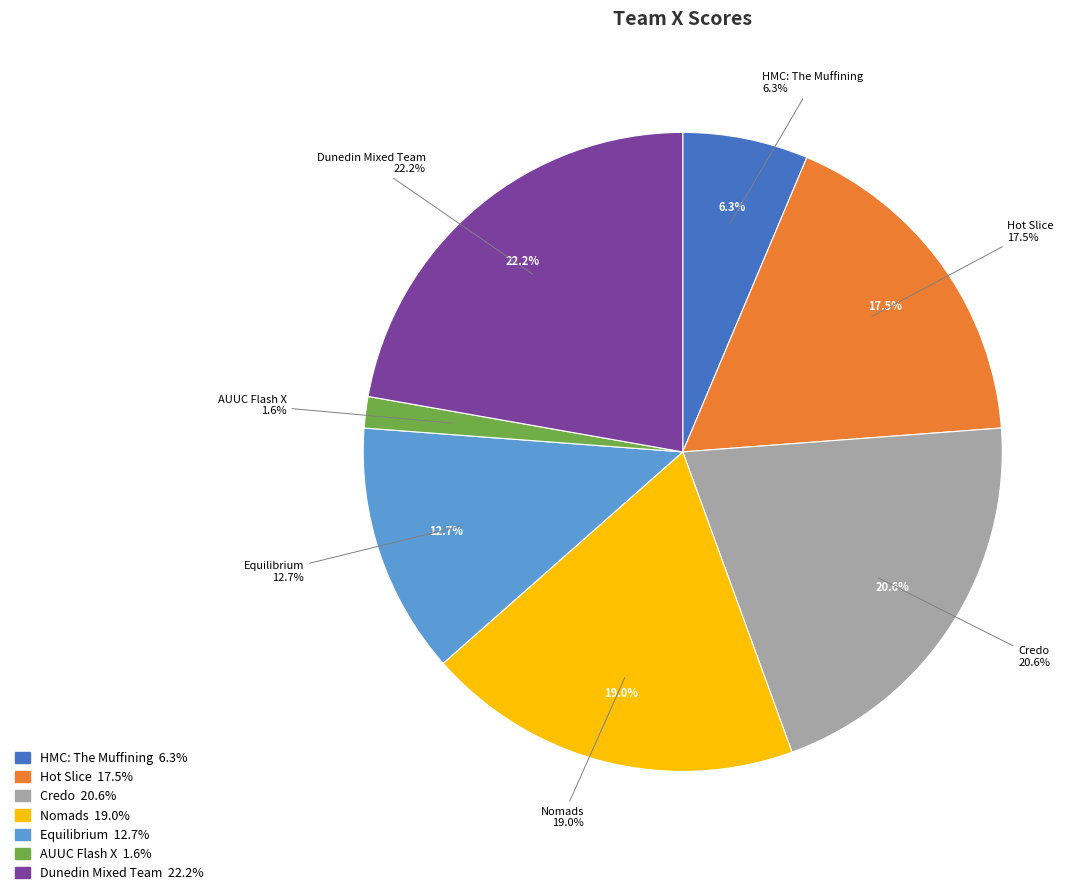

How many segments does this pie chart have?

7